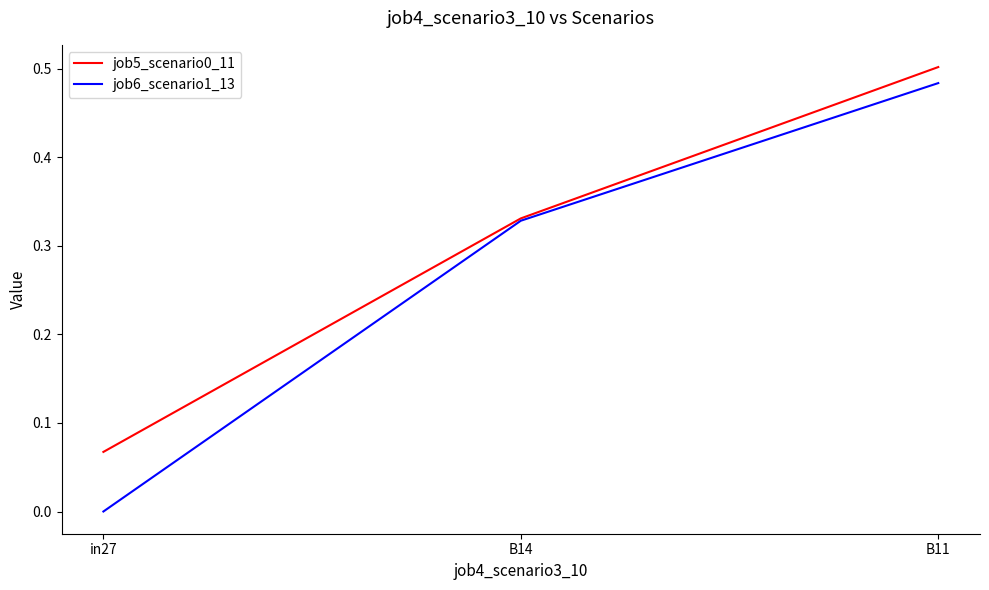

True or false: job5_scenario0_11 has a value of 0.7 at B11.

False